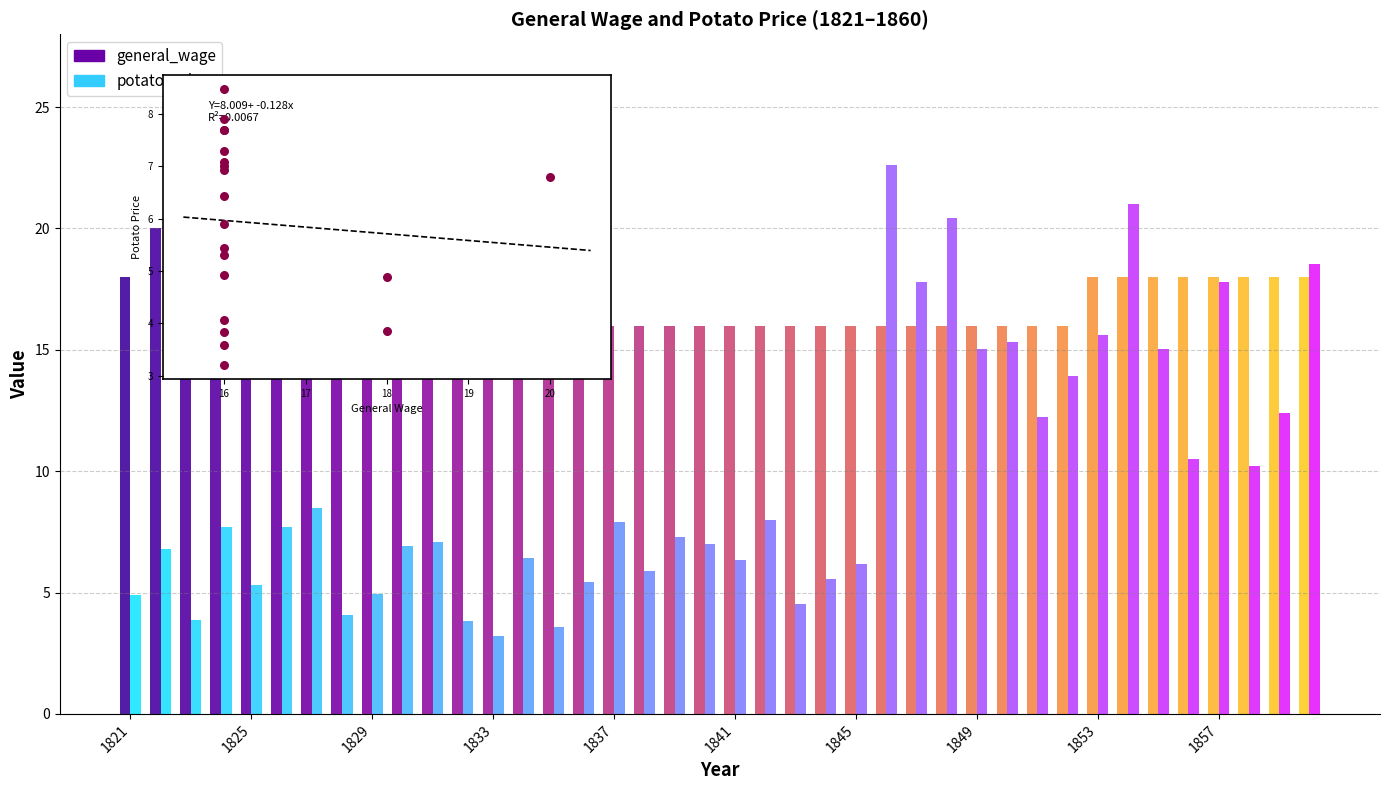

What is the total value across all series at 1850?

31.3